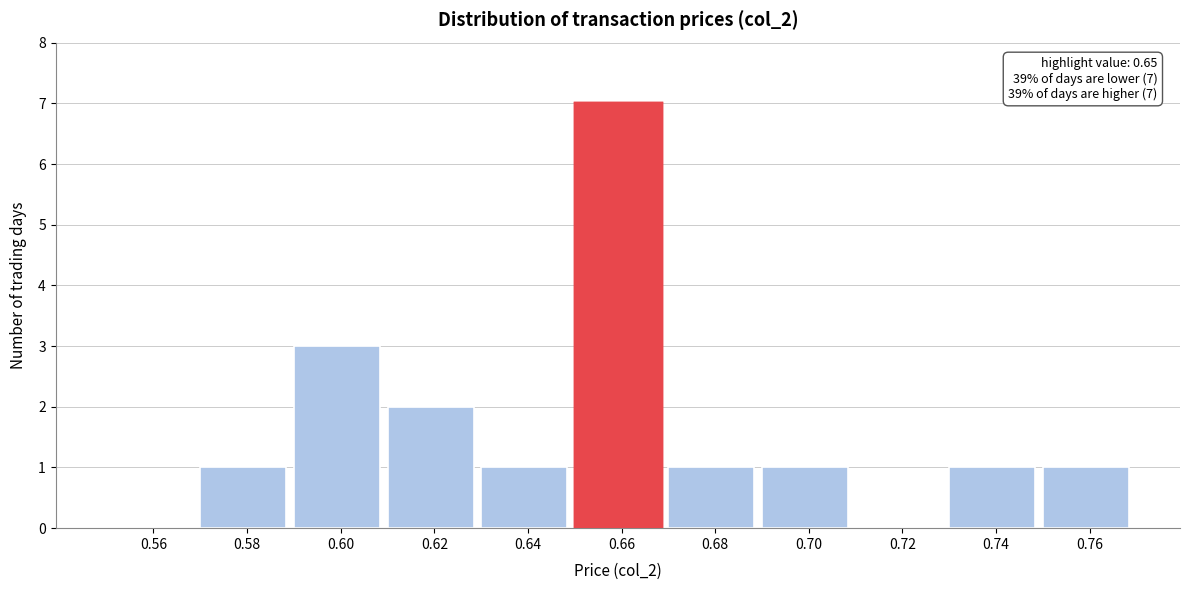

Over which range of the x-axis is the bar tallest?

0.65 to 0.67